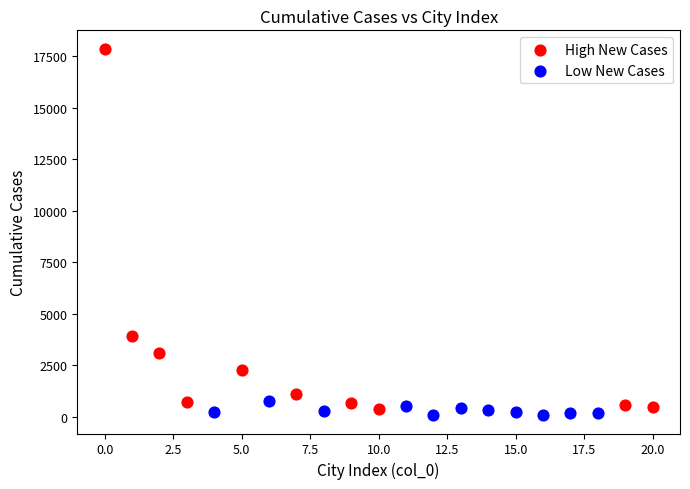

Which series has the largest Y range (max minus min)?

High New Cases